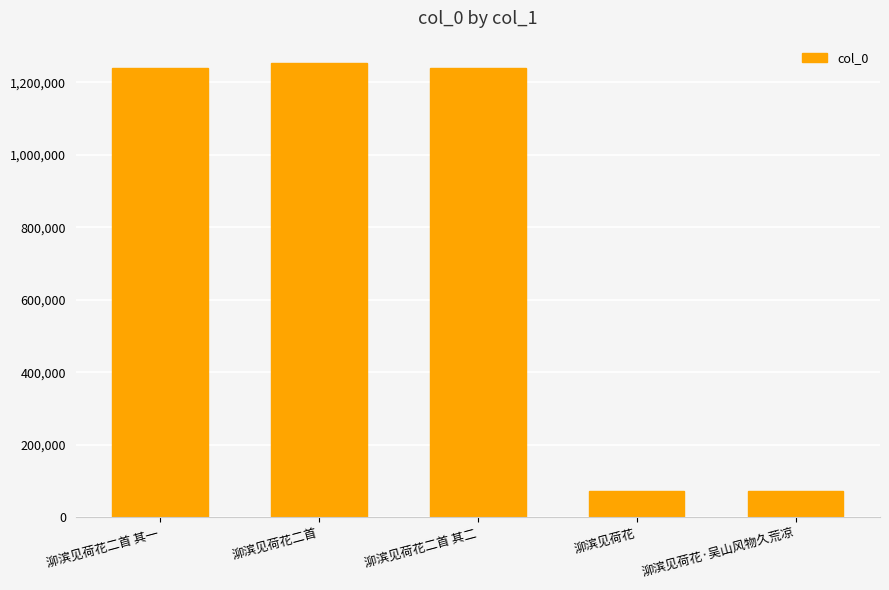

What is the difference between the values at 泖滨见荷花二首 其二 and 泖滨见荷花·吴山风物久荒凉?

1168522